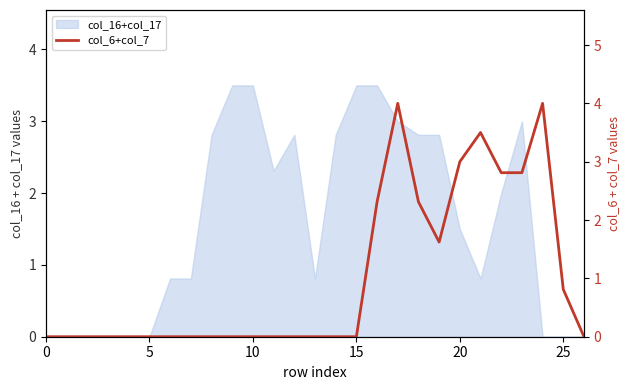

What is the greatest value displayed?

4.0